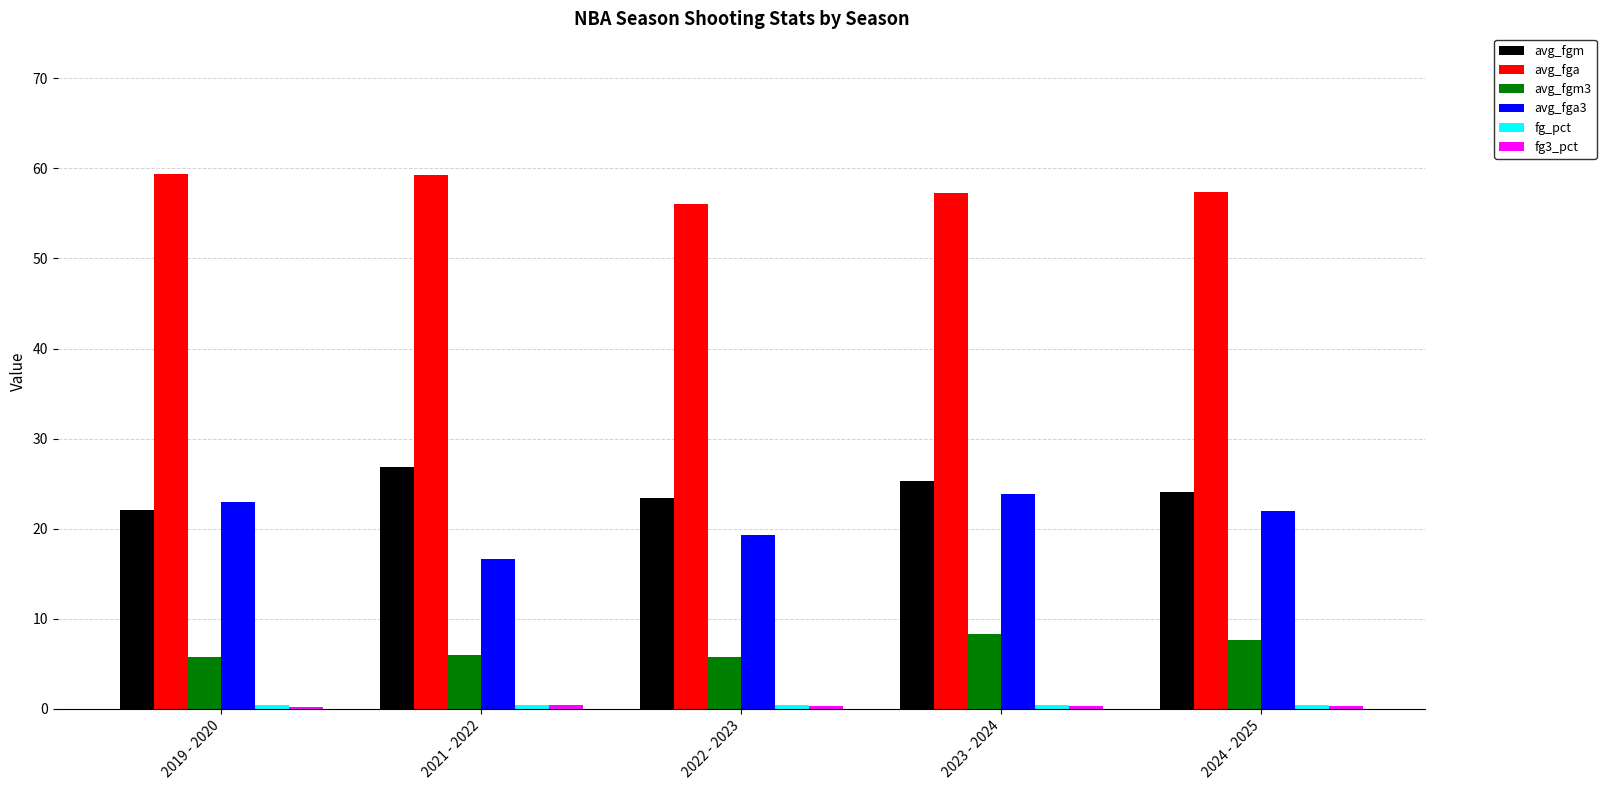

What is the difference between the second highest and second lowest values in the avg_fga3 series?

3.7